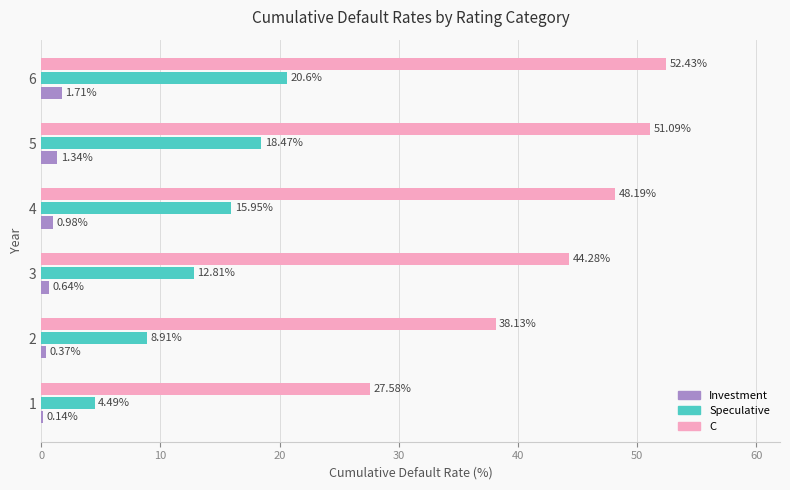

What are all the series names shown in the legend?

Investment, Speculative, C